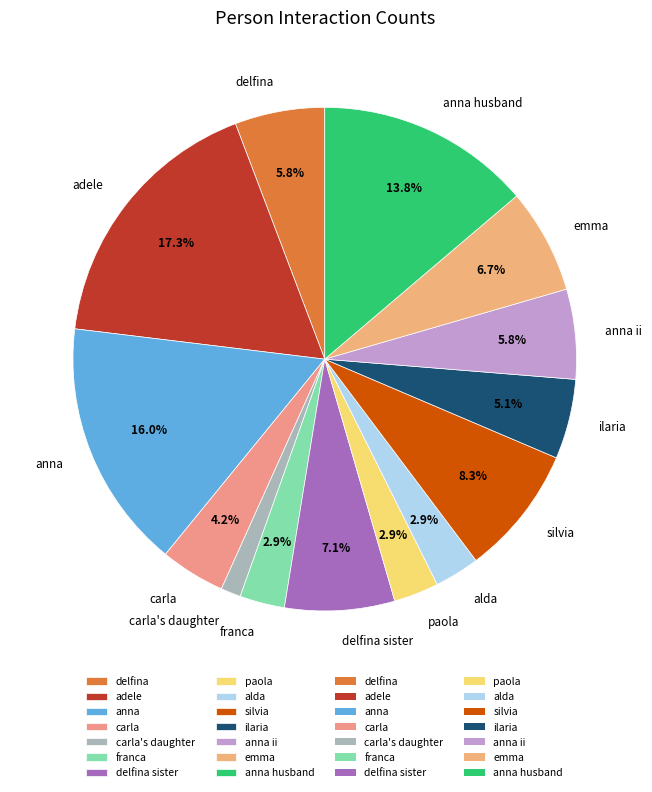

How many segments does this pie chart have?

14